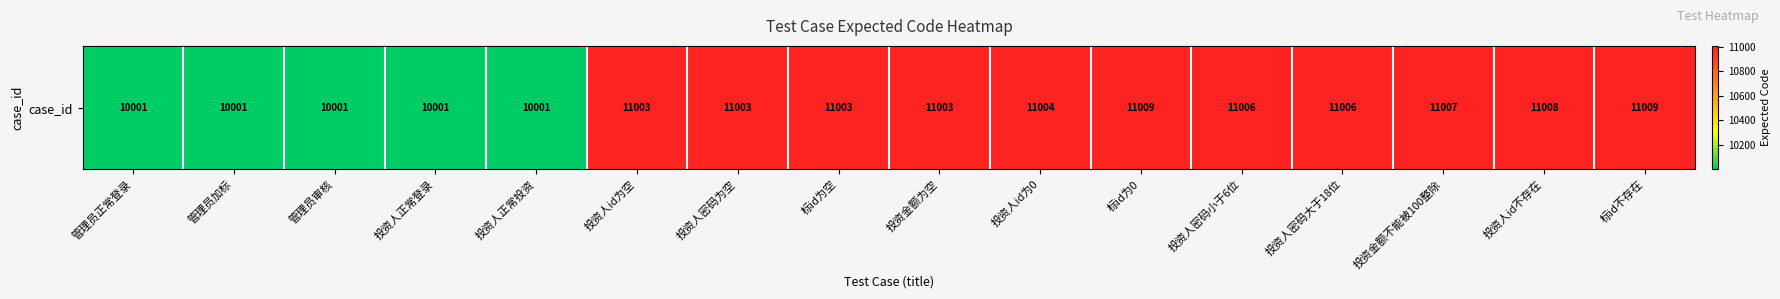

Reading left to right, list all the values displayed in this chart.

10001	10001	10001	10001	10001	11003	11003	11003	11003	11004	11009	11006	11006	11007	11008	11009